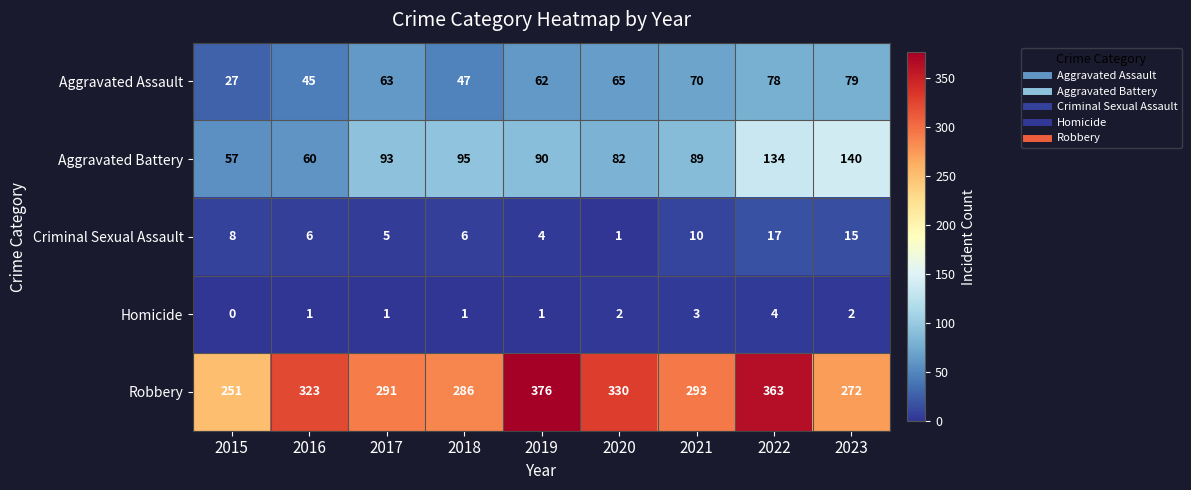

List the series in order of their peak value, lowest first.

Homicide, Criminal Sexual Assault, Aggravated Assault, Aggravated Battery, Robbery